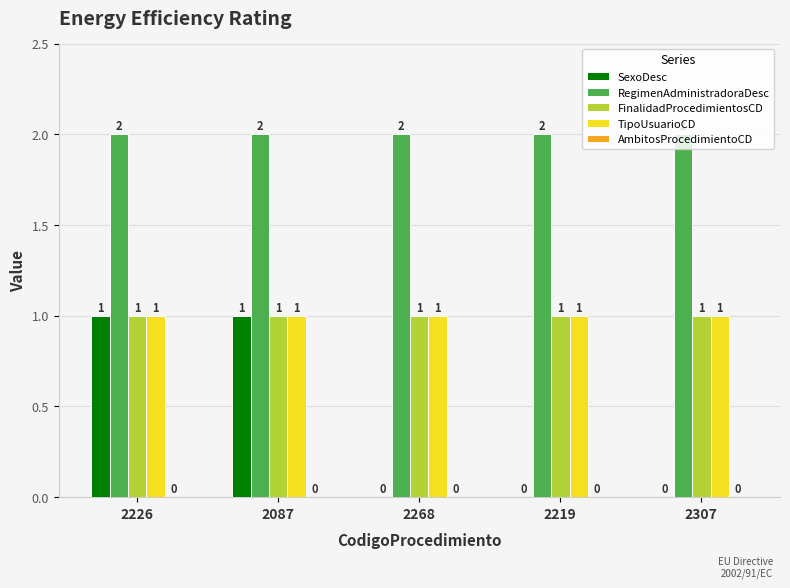

What is the maximum value for FinalidadProcedimientosCD?

1